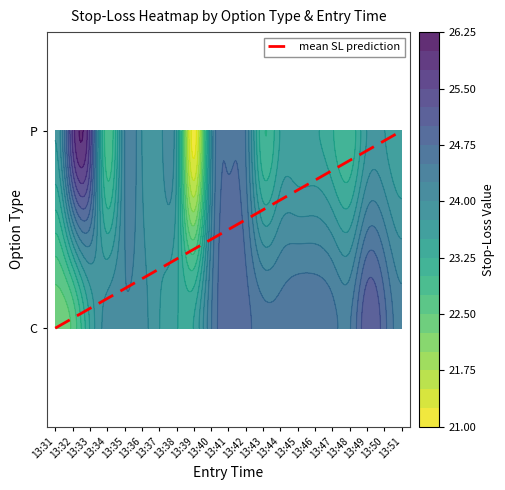

Where is the data nearest to the value 0?

13:31